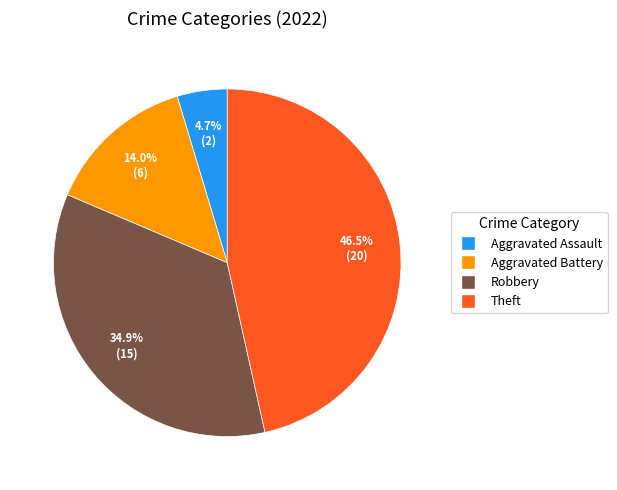

Is there any slice that represents more than half of the pie?

No